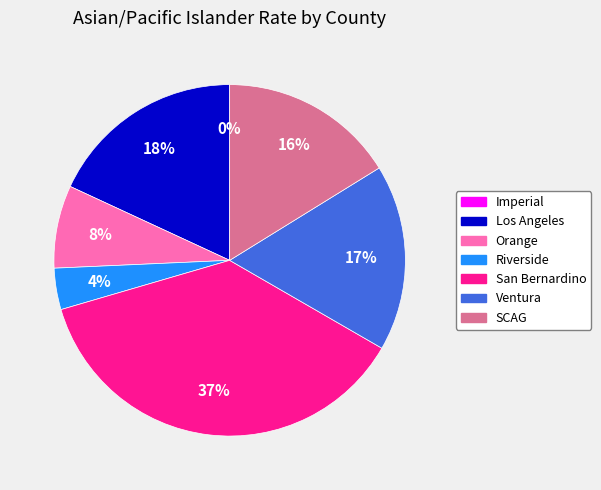

Rank the categories by value from highest to lowest.

San Bernardino, Los Angeles, Ventura, SCAG, Orange, Riverside, Imperial